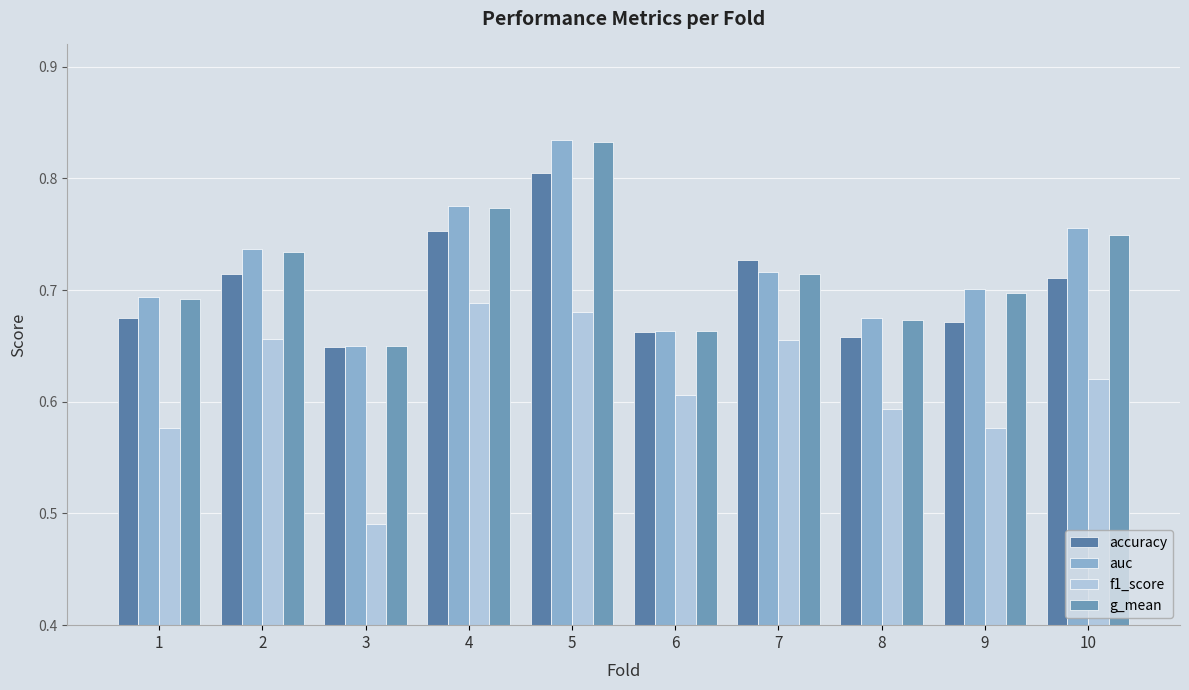

List the labels in order of g_mean value, smallest first.

3, 6, 8, 1, 9, 7, 2, 10, 4, 5